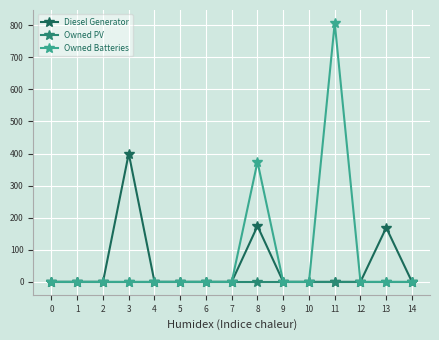

The value of Diesel Generator at 3 is 400. True or false?

True